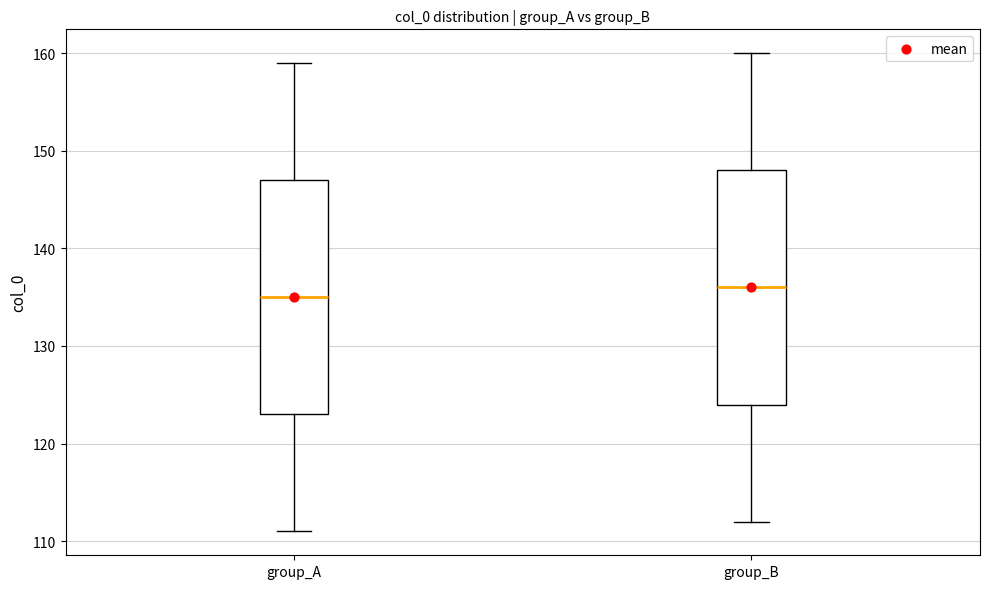

Reading left to right, transcribe this box plot: for each box, give where its median line is, the range the box spans, and where its two whiskers end, as read against the y-axis. The values are not printed on the chart, so give them approximately, as read against the axis.

group_A: median 135, box 123 to 147, whiskers 111 to 159
group_B: median 136, box 124 to 148, whiskers 112 to 160